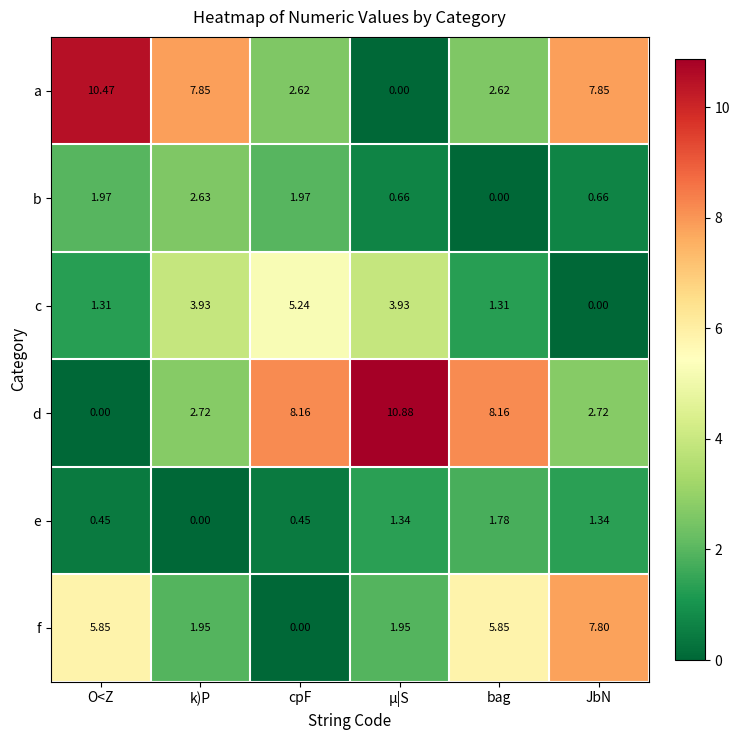

Between cpF and bag, which series saw the biggest shift?

f